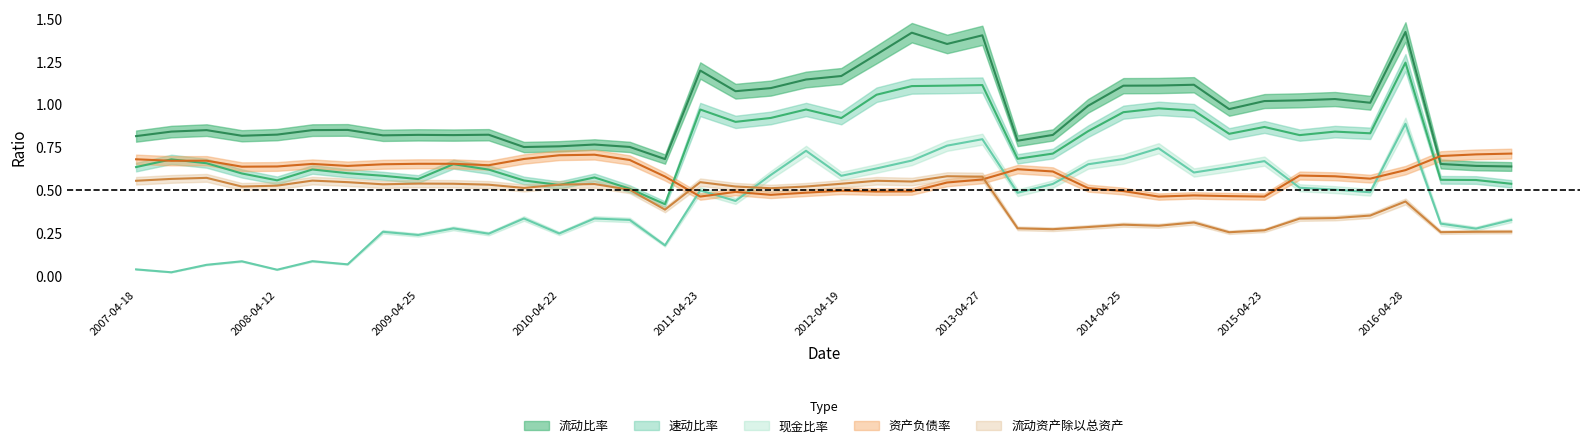

Count the number of data series in this chart.

5